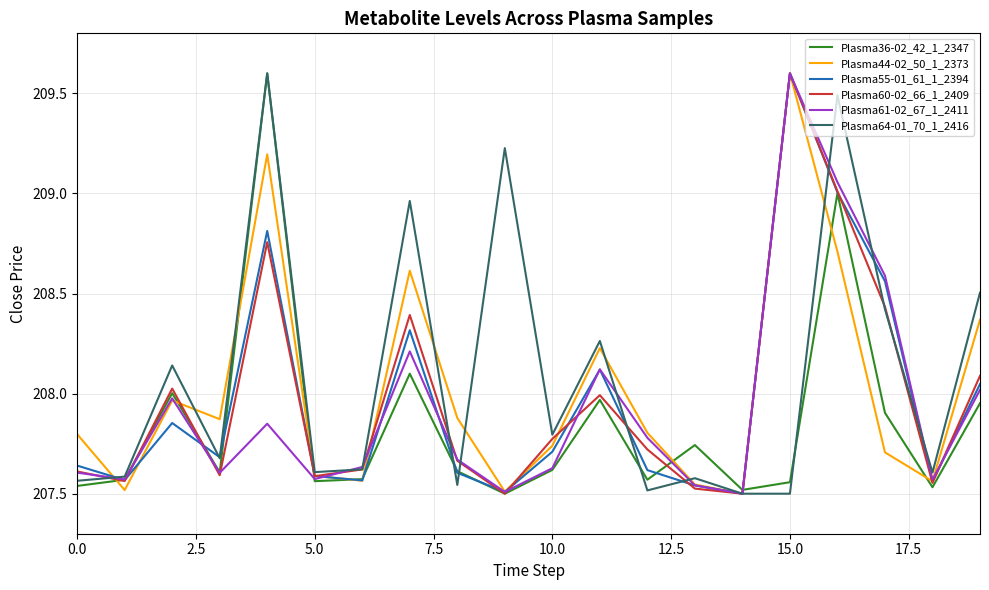

What is the maximum value for Plasma36-02_42_1_2347?

209.6